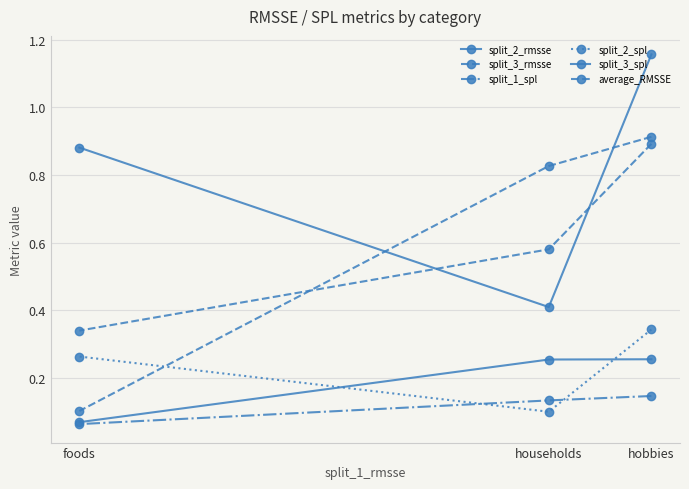

How many lines are shown in the chart?

6